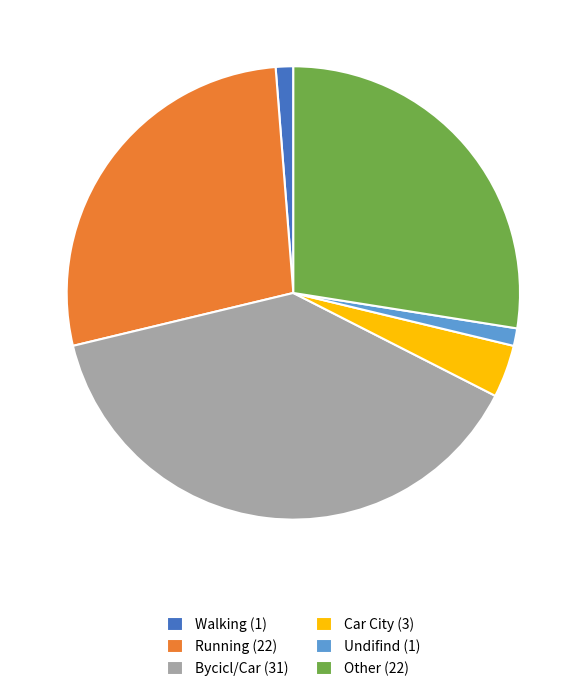

What is the largest slice in the pie chart?

Bycicl/Car